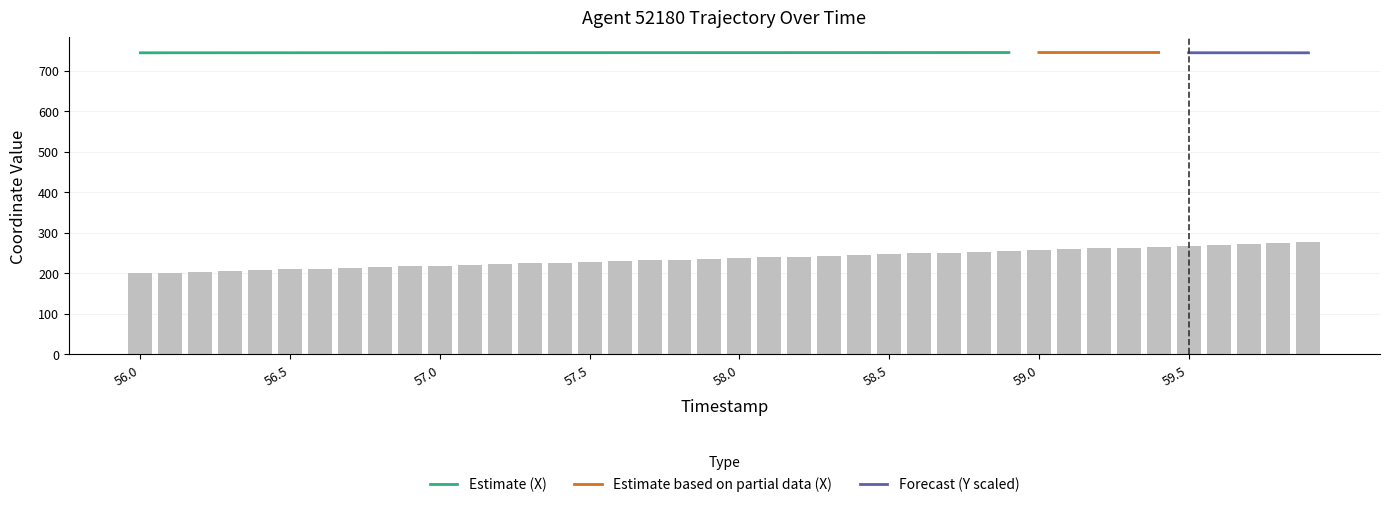

At which category does the chart reach its minimum across all series?

56.0